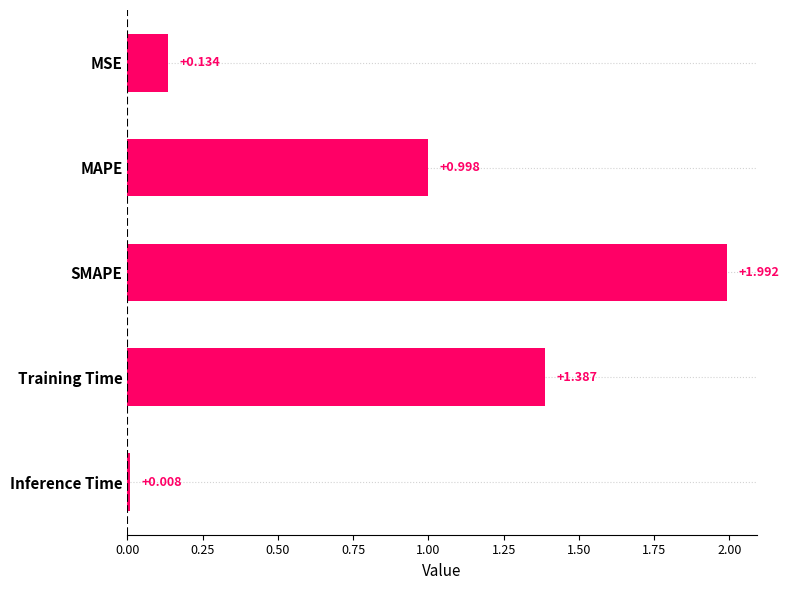

What is the label of the 5th bar from the top?

Inference Time